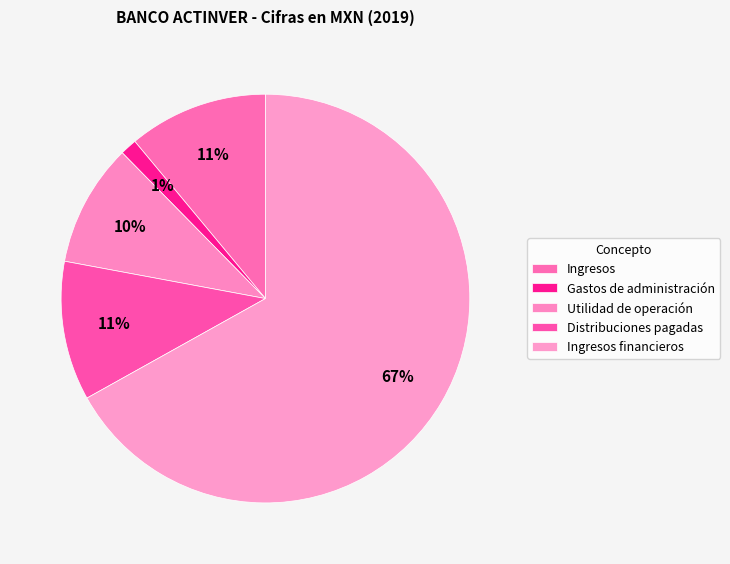

What percentage is the Utilidad de operación slice, to the nearest percent?

10%